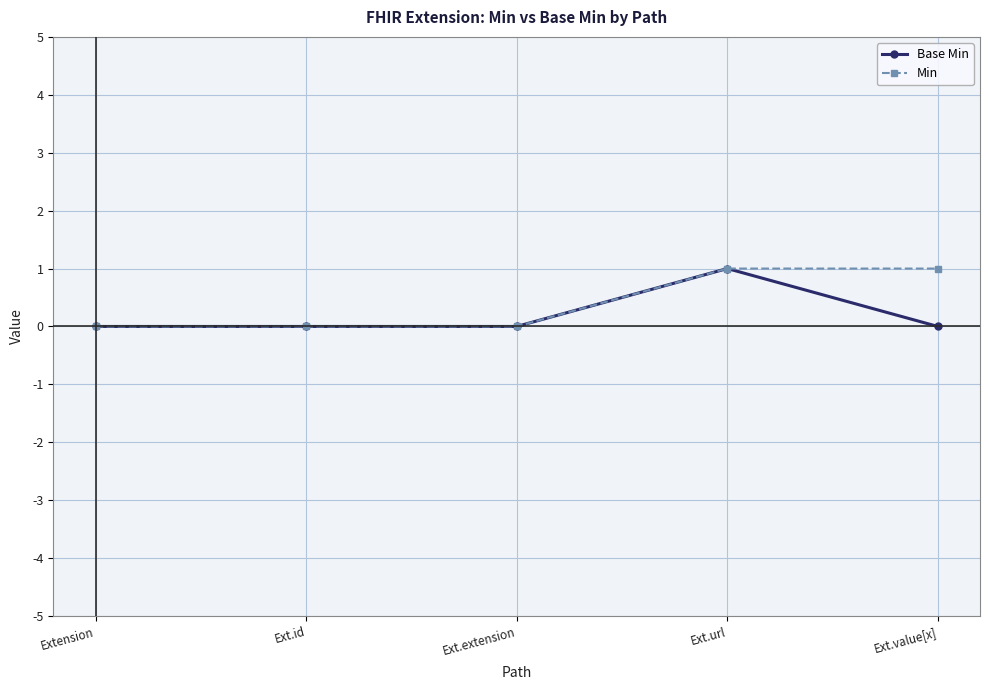

Reading right to left, what are all the values shown in this chart?

Base Min: Ext.value[x]=0	Ext.url=1	Ext.extension=0	Ext.id=0	Extension=0
Min: Ext.value[x]=1	Ext.url=1	Ext.extension=0	Ext.id=0	Extension=0